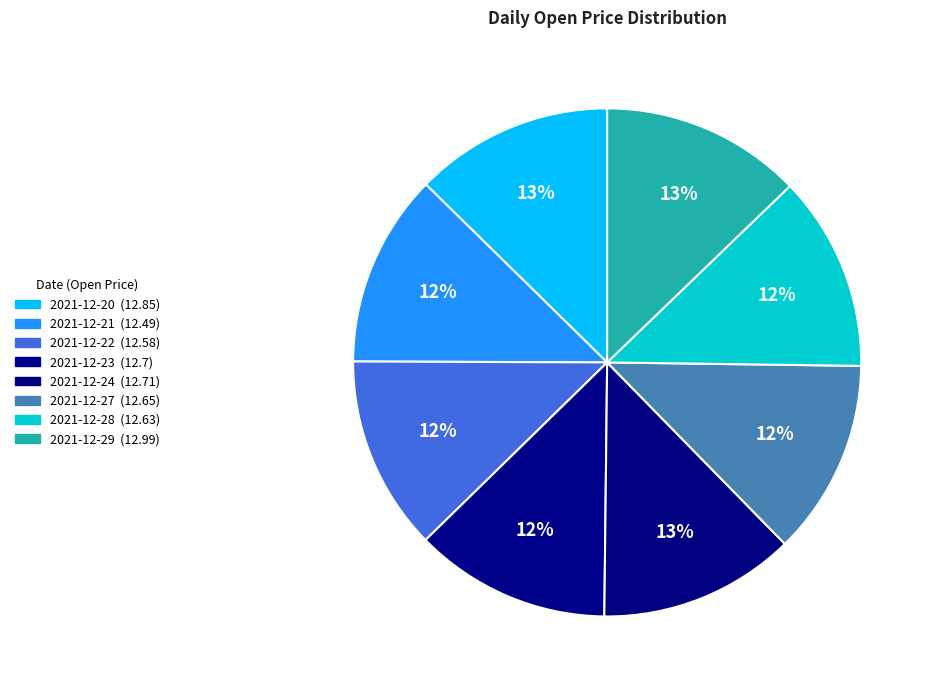

Between 2021-12-21 and 2021-12-23, which is larger?

2021-12-23